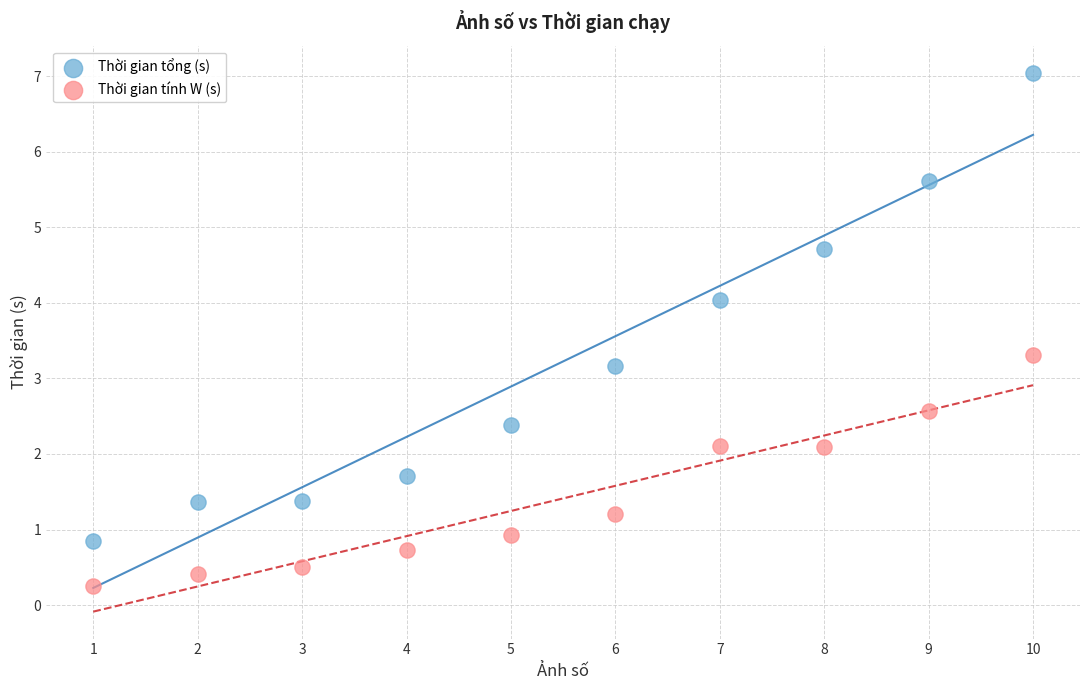

Which series has the widest spread of Y values?

Thời gian tổng (s)